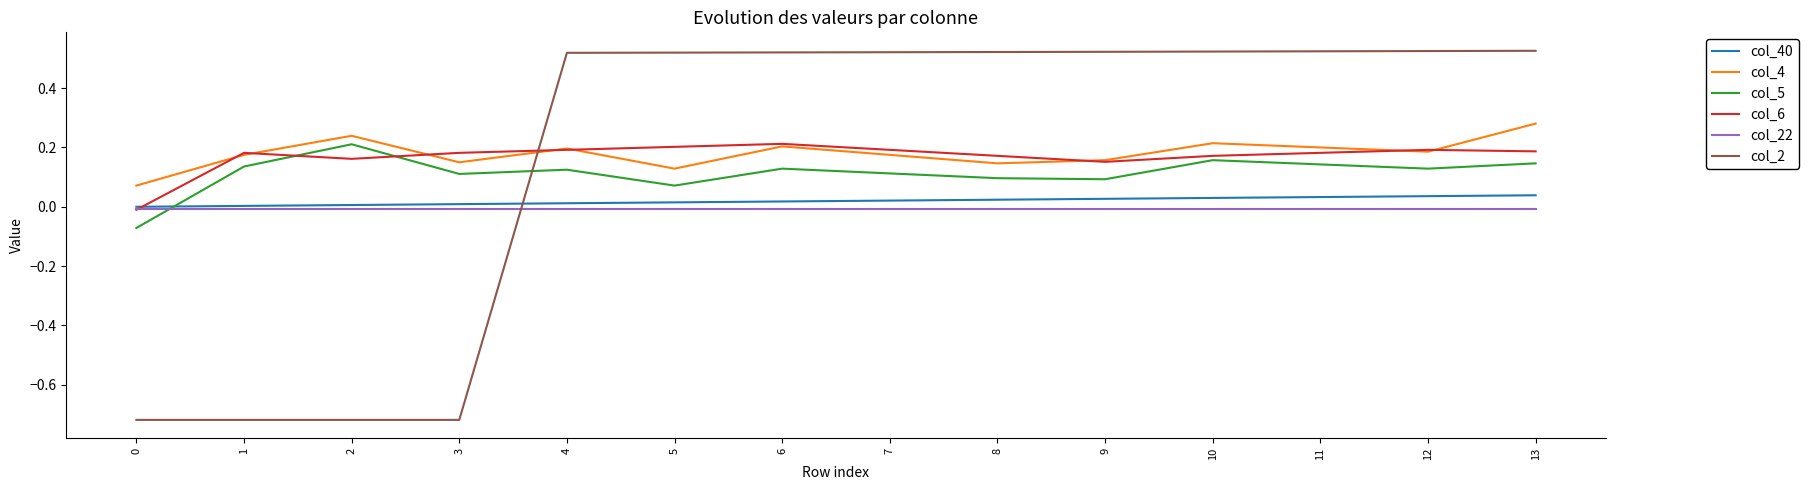

Which series ends up on top after the final intersection of col_5 and col_22?

col_5